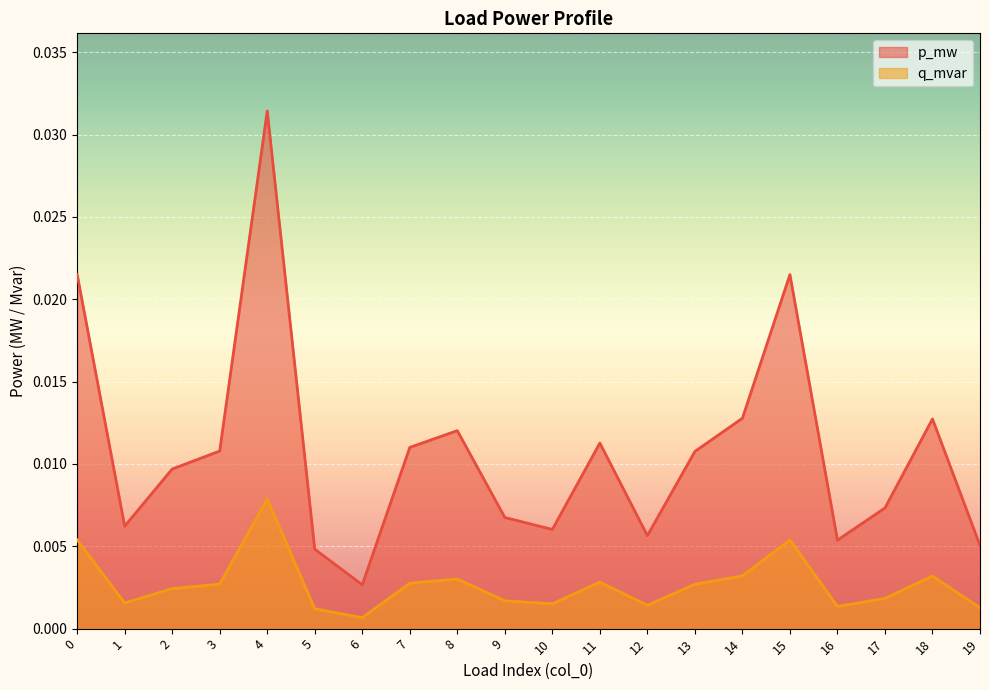

True or false: q_mvar and p_mw intersect in this chart.

False